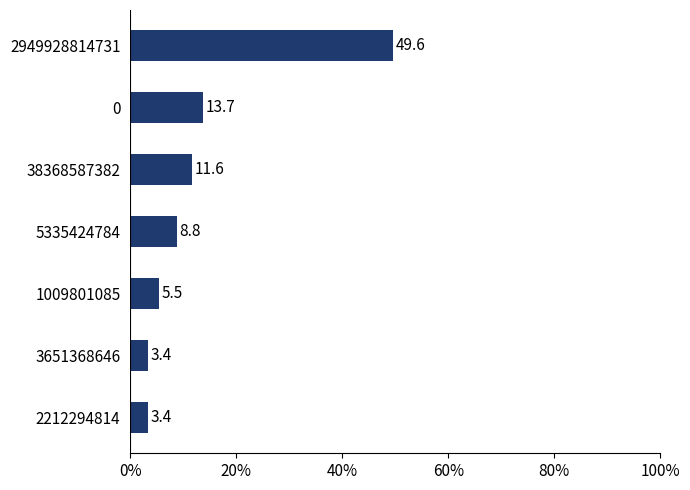

At which label is the value closest to 26?

0